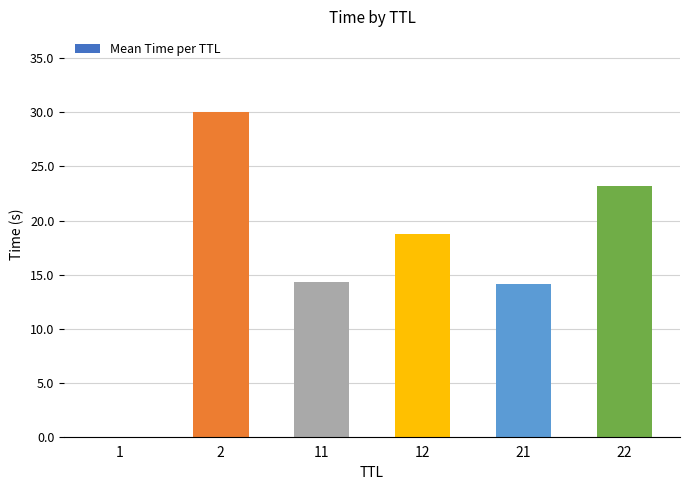

Count the number of data series in this chart.

1